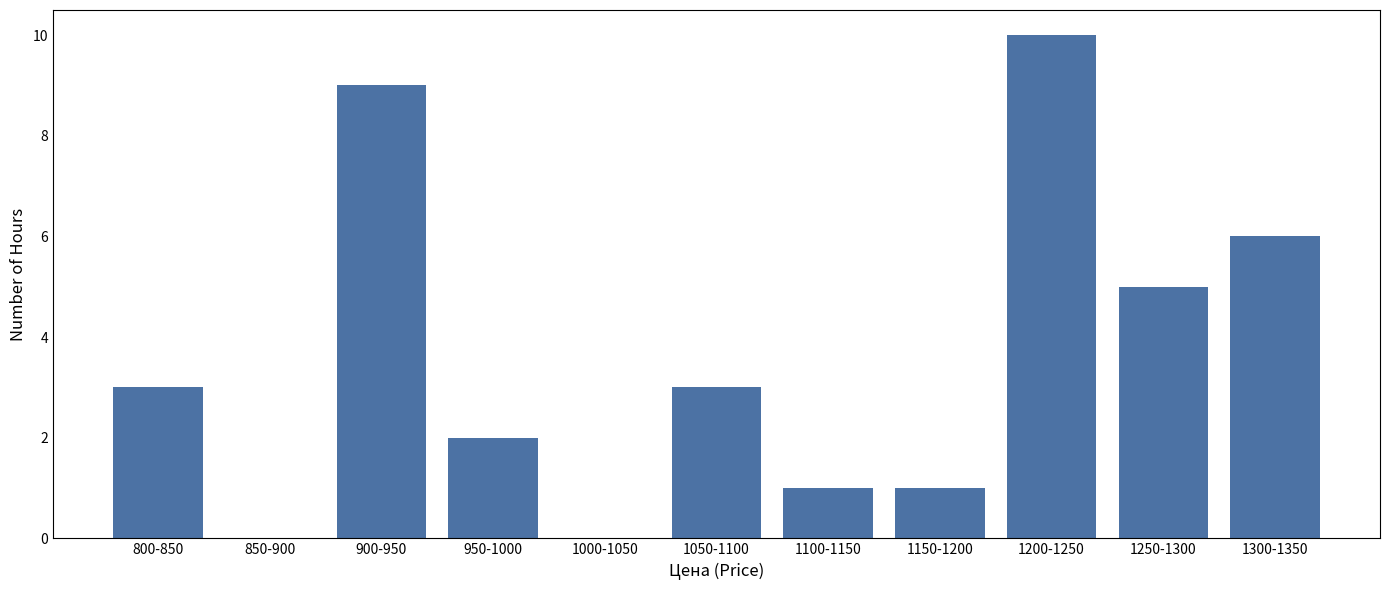

Reading left to right, extract all data points from this chart.

800-850=3	850-900=0	900-950=9	950-1000=2	1000-1050=0	1050-1100=3	1100-1150=1	1150-1200=1	1200-1250=10	1250-1300=5	1300-1350=6